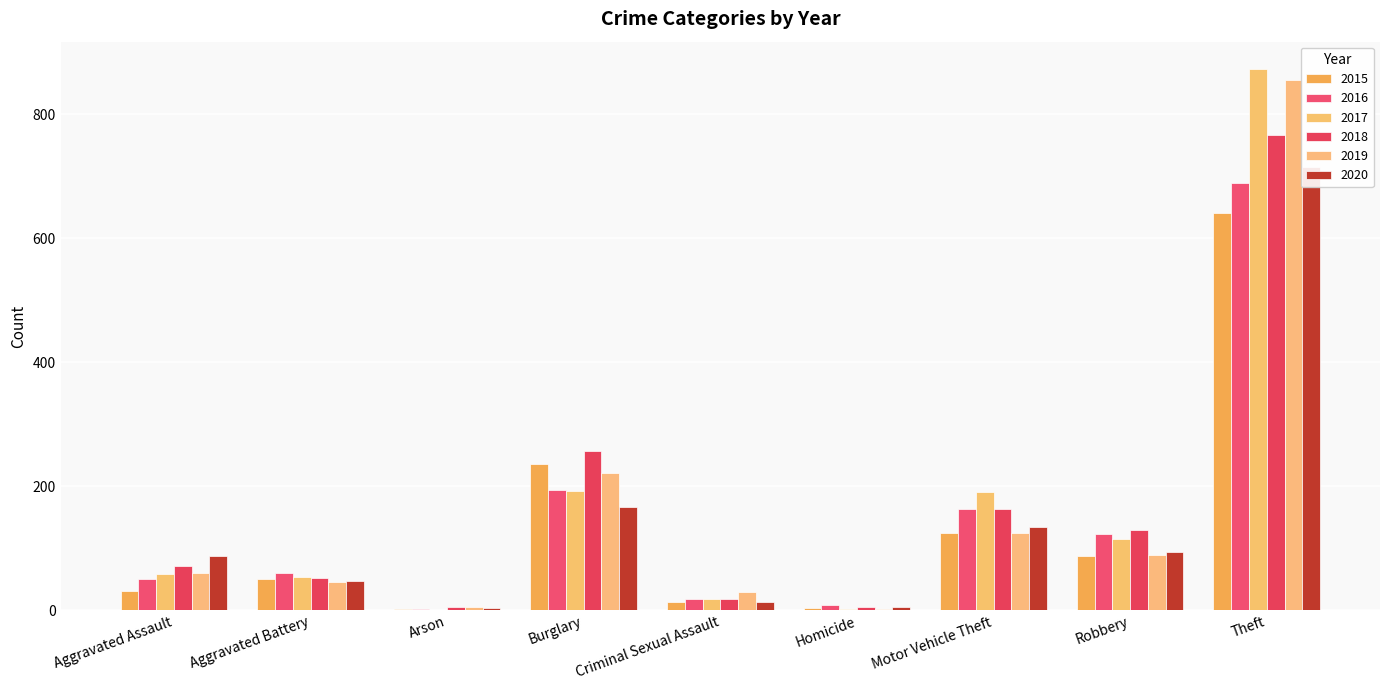

What is the maximum value shown in the chart?

873